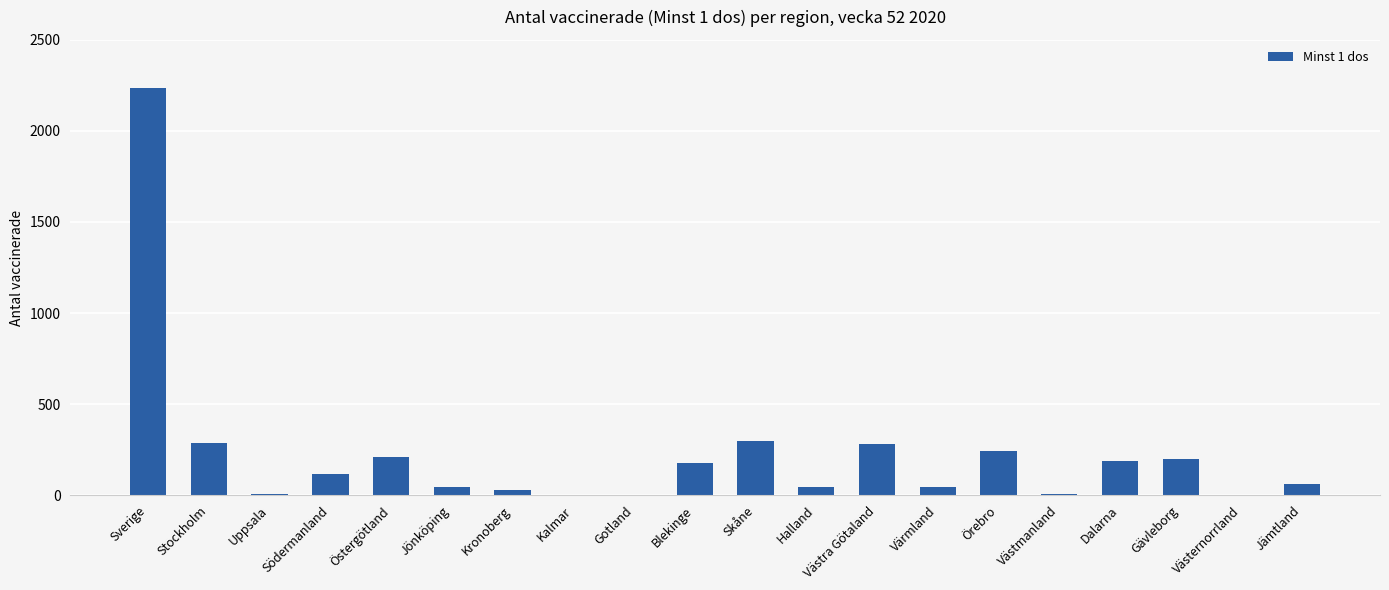

The chart shows a value of 0 at Västernorrland. True or false?

True